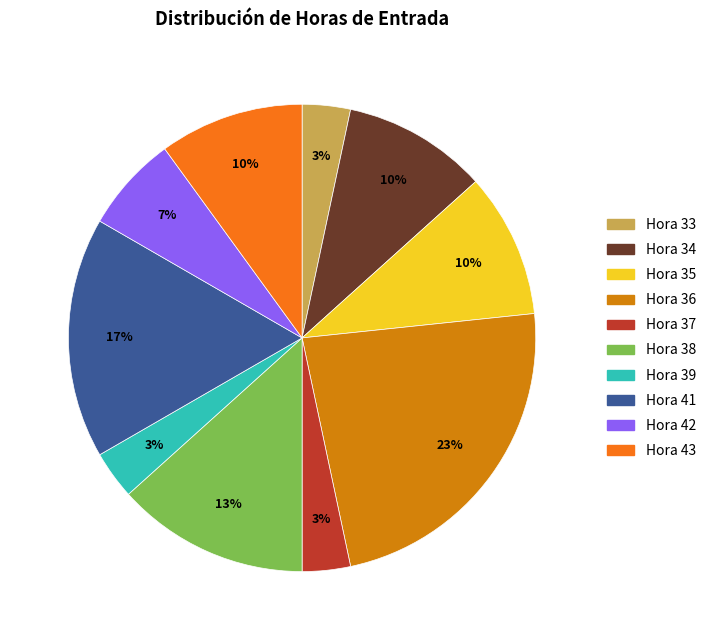

What percentage is the Hora 34 slice, to the nearest percent?

10%